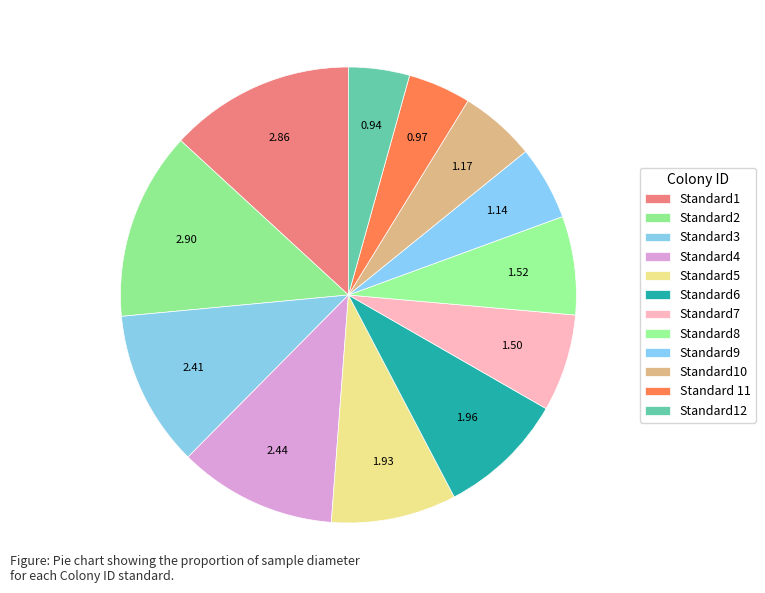

Count the number of slices in the pie.

12